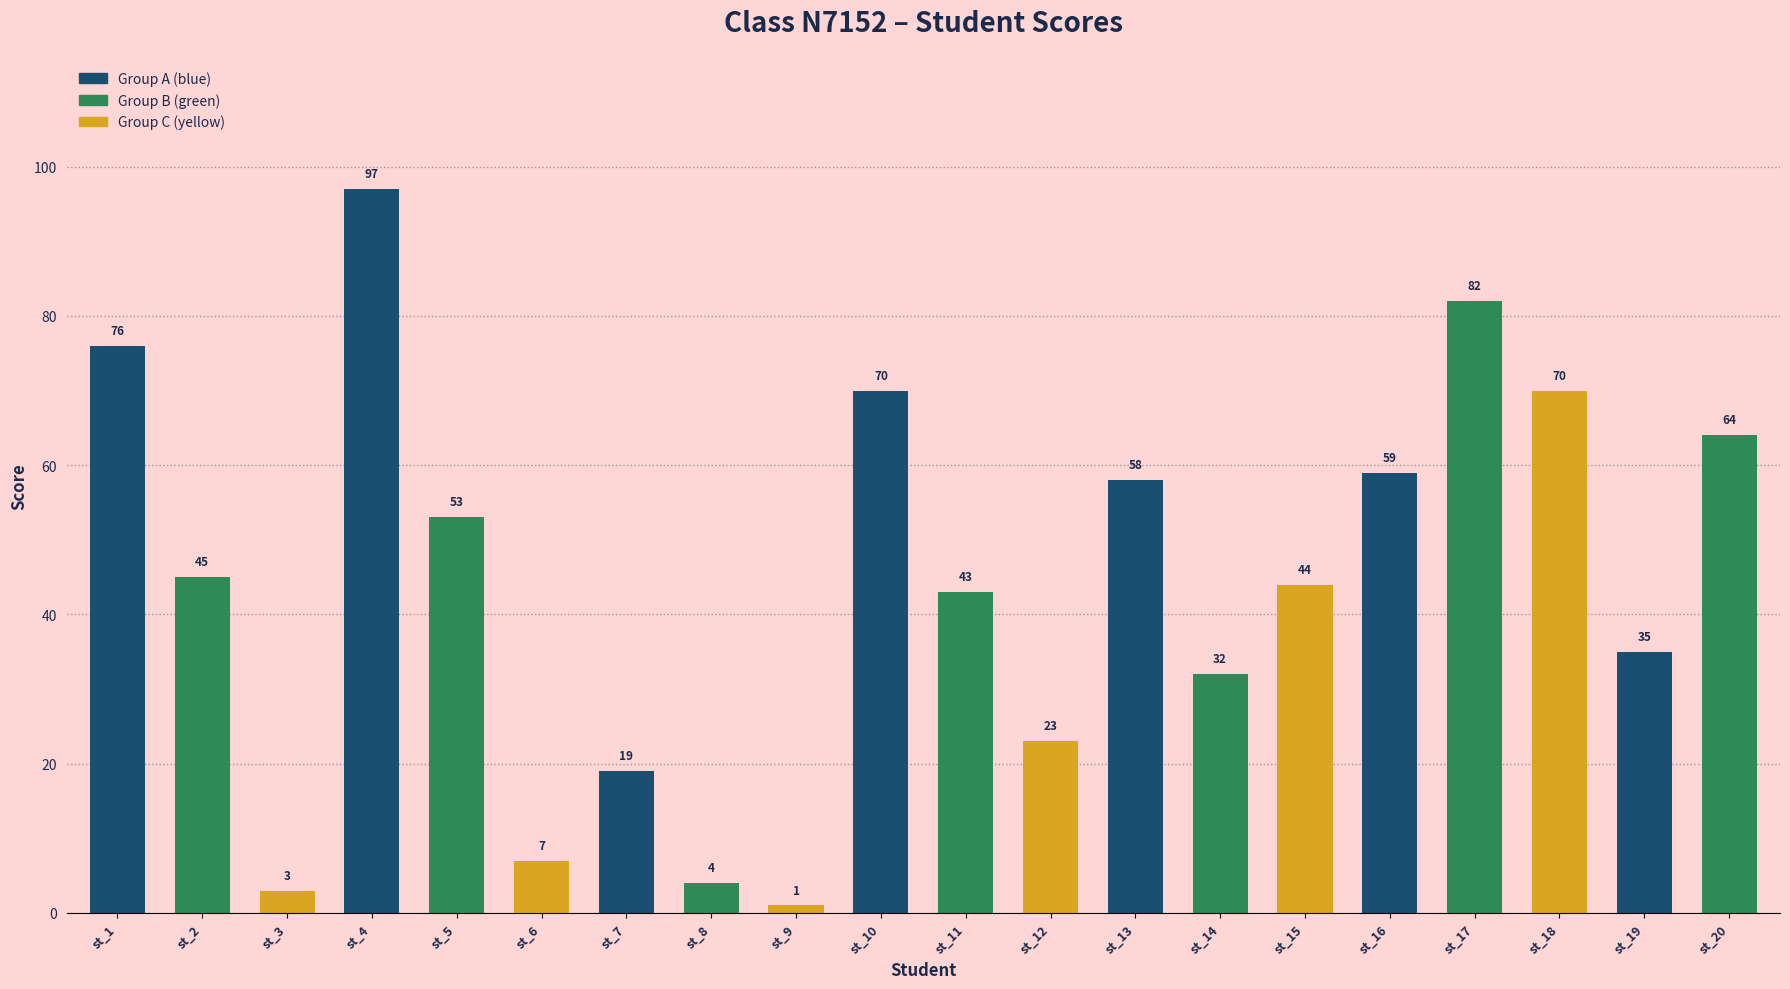

Reading left to right, transcribe all the data shown in this chart.

76	45	3	97	53	7	19	4	1	70	43	23	58	32	44	59	82	70	35	64